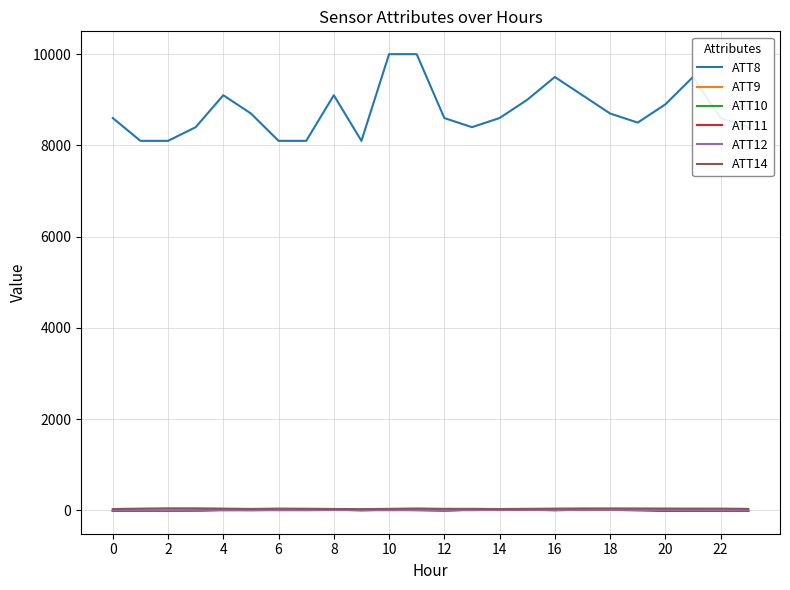

Does the chart display data point markers on the line(s)?

No